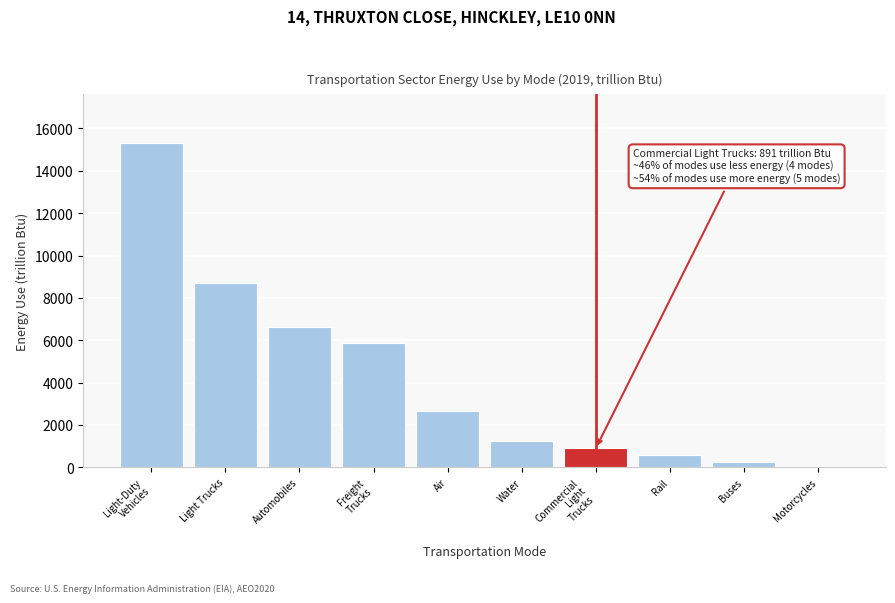

What is the approximate value at Automobiles?

6605.0